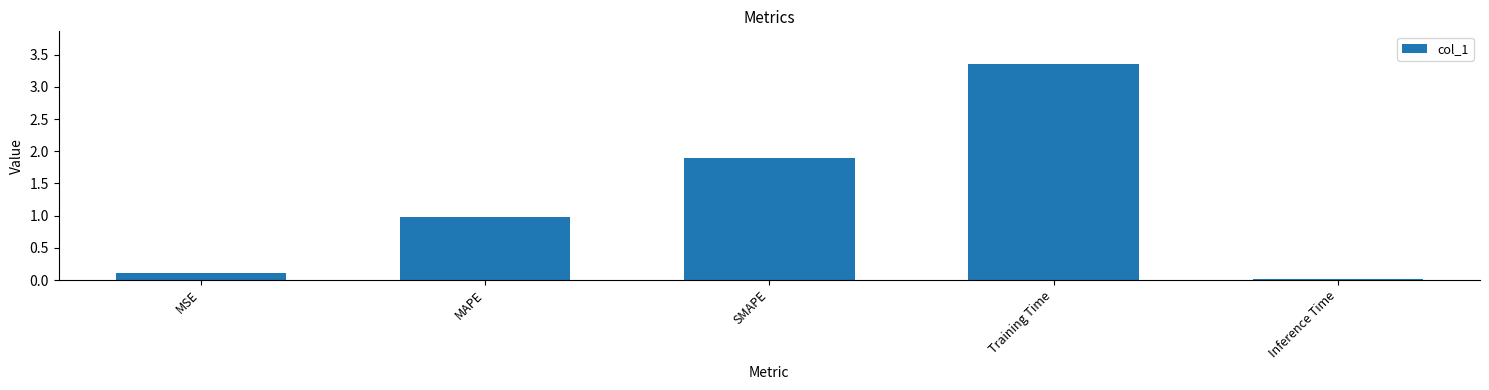

Which category has the lowest value across all series?

Inference Time